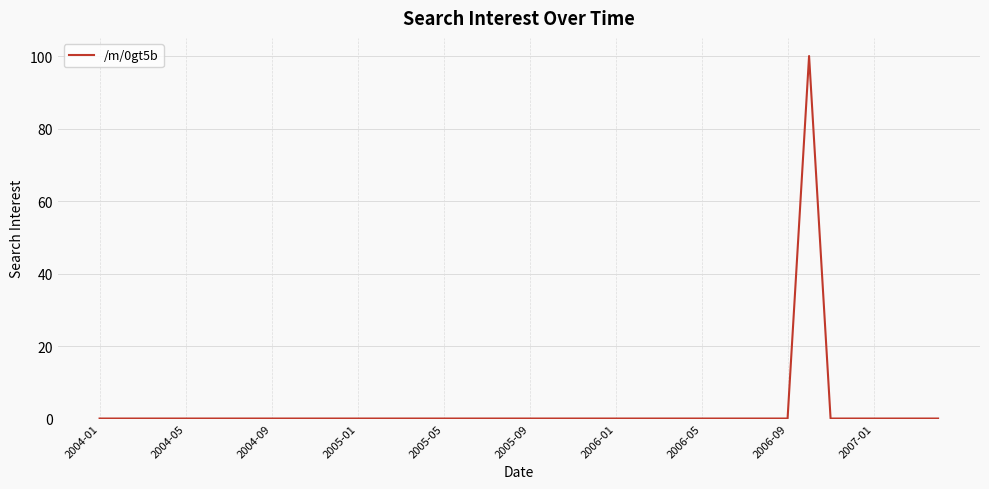

How many lines are shown in the chart?

1